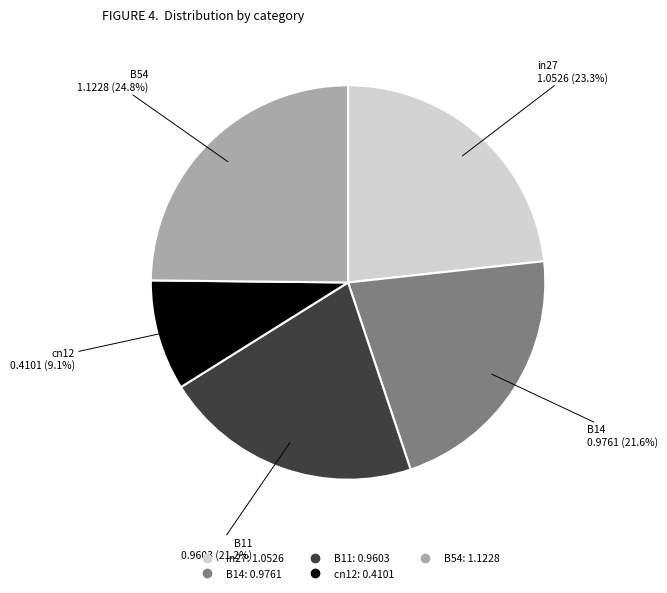

Which category has the smallest portion of the pie?

cn12